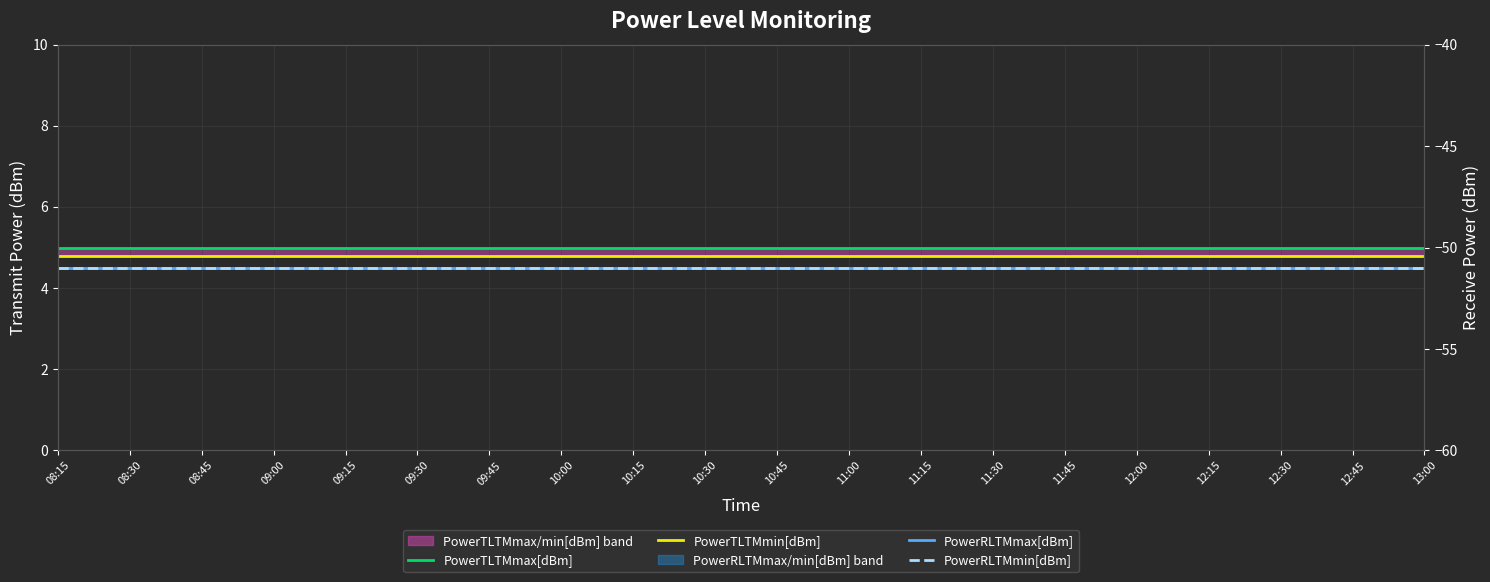

Rank the series by their maximum value, from highest to lowest.

PowerTLTMmax[dBm], PowerTLTMmin[dBm], PowerRLTMmax[dBm], PowerRLTMmin[dBm]